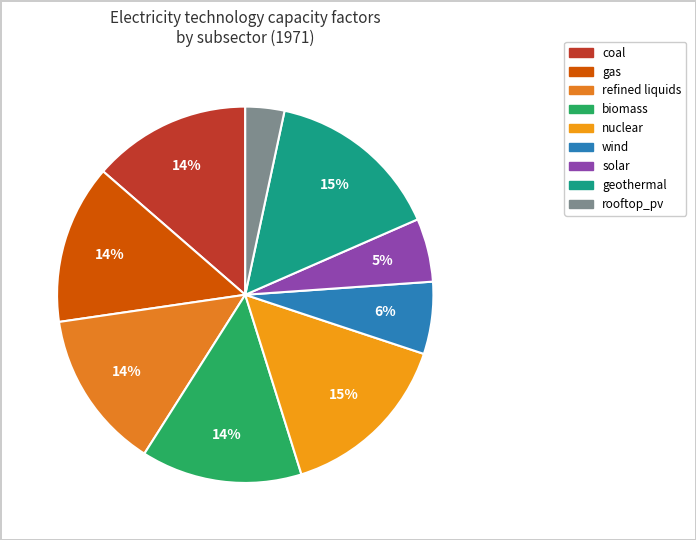

What is the total percentage of solar and gas?

19.1%